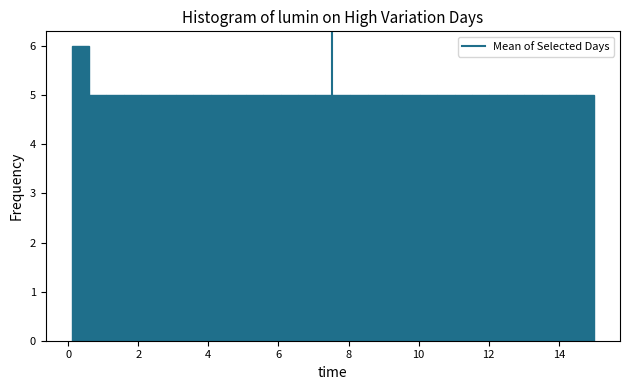

Read against the x-axis, roughly where is the centre of the tallest bar?

0.4